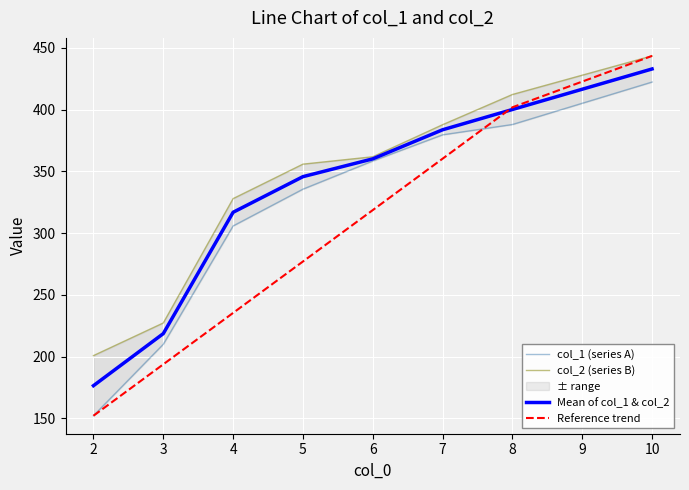

What is the highest value of the col_1 (series A) series?

422.4